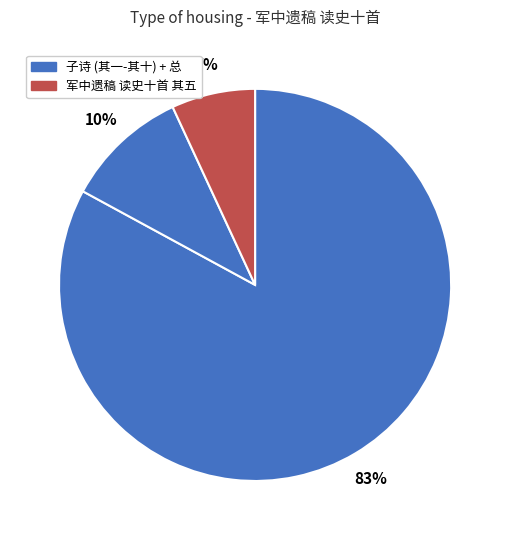

How many slices are in this pie chart?

3